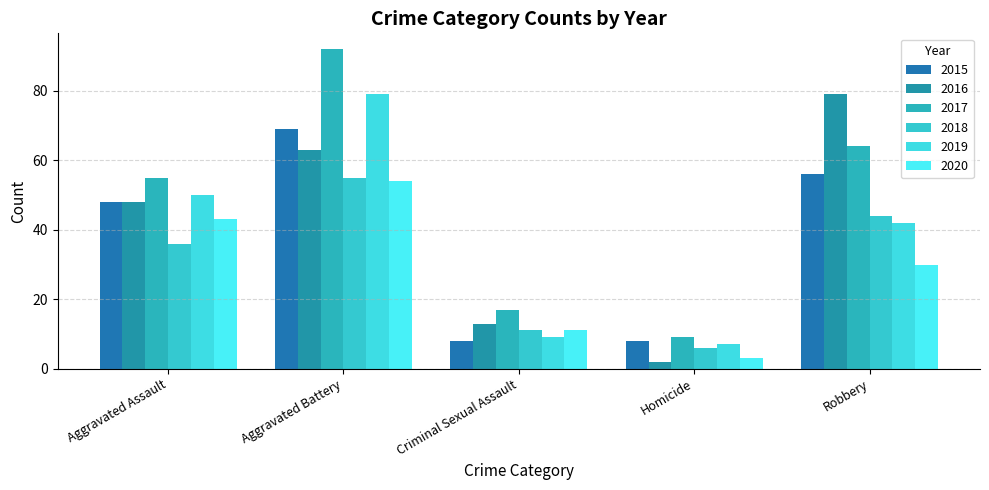

How many 2016 values are between 13 and 63?

3